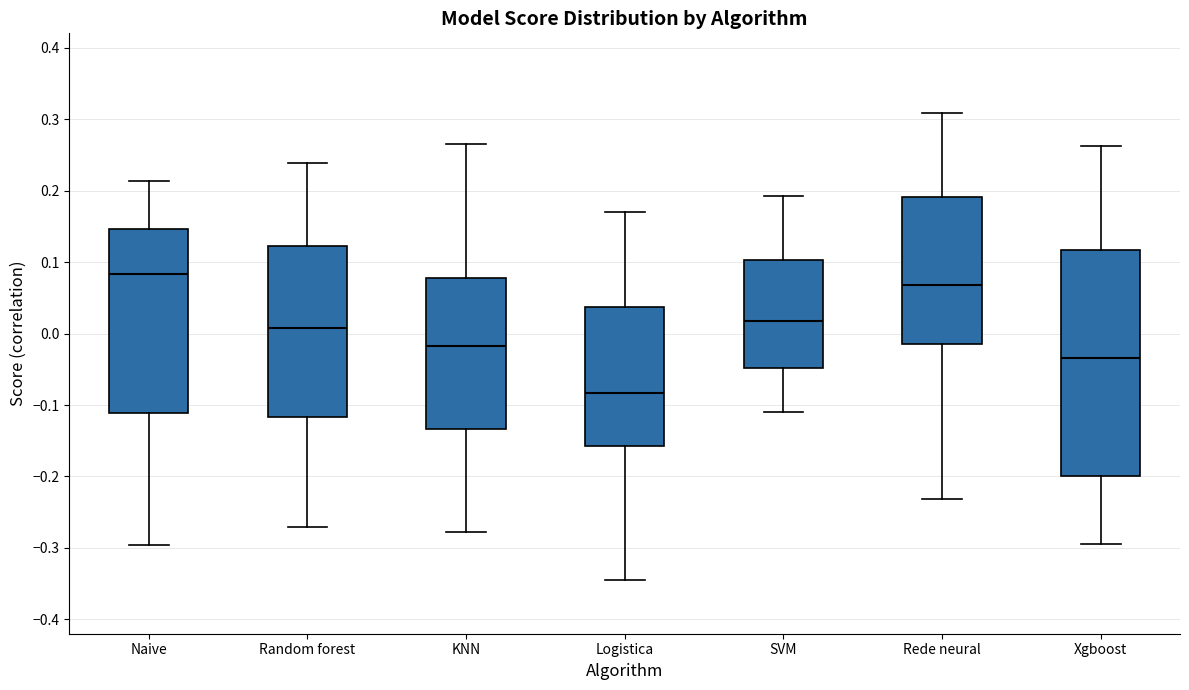

Where does the upper whisker of the box for Random forest end on the y-axis? The values are not printed on the chart, so give them approximately, as read against the axis.

0.24